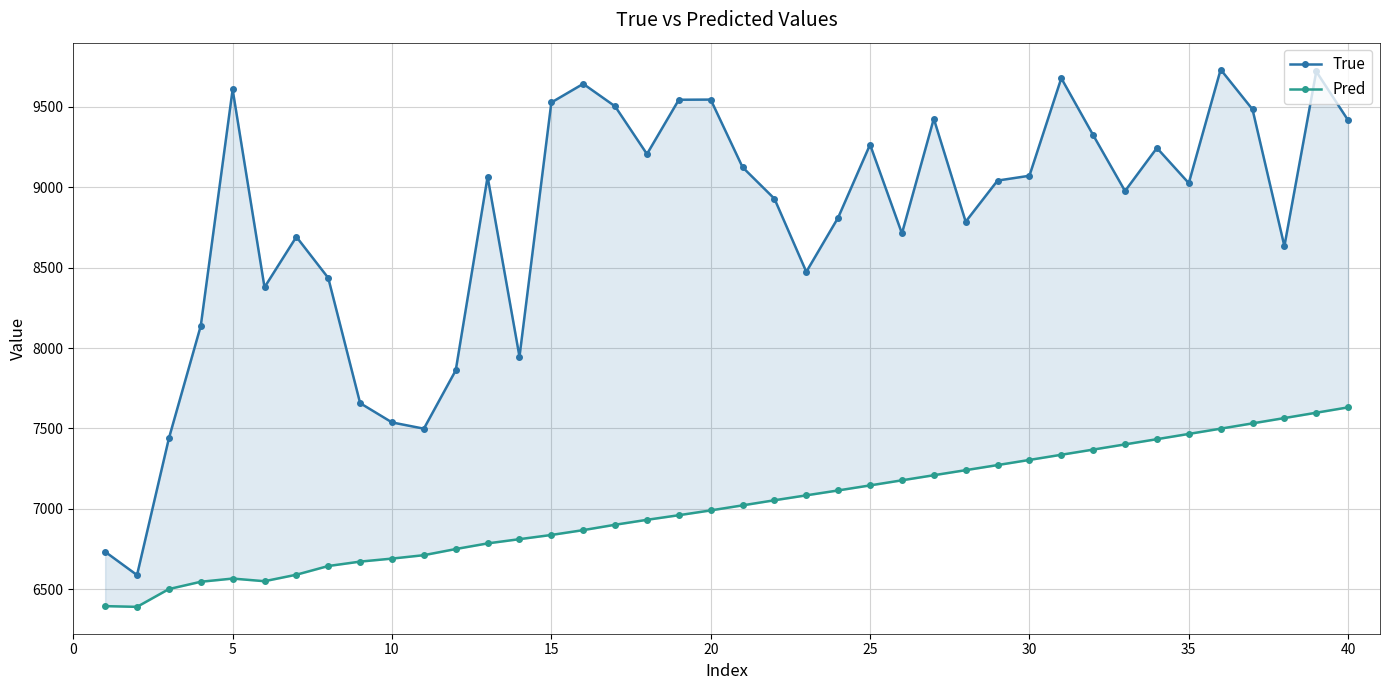

How many values in the True series exceed 9042?

19